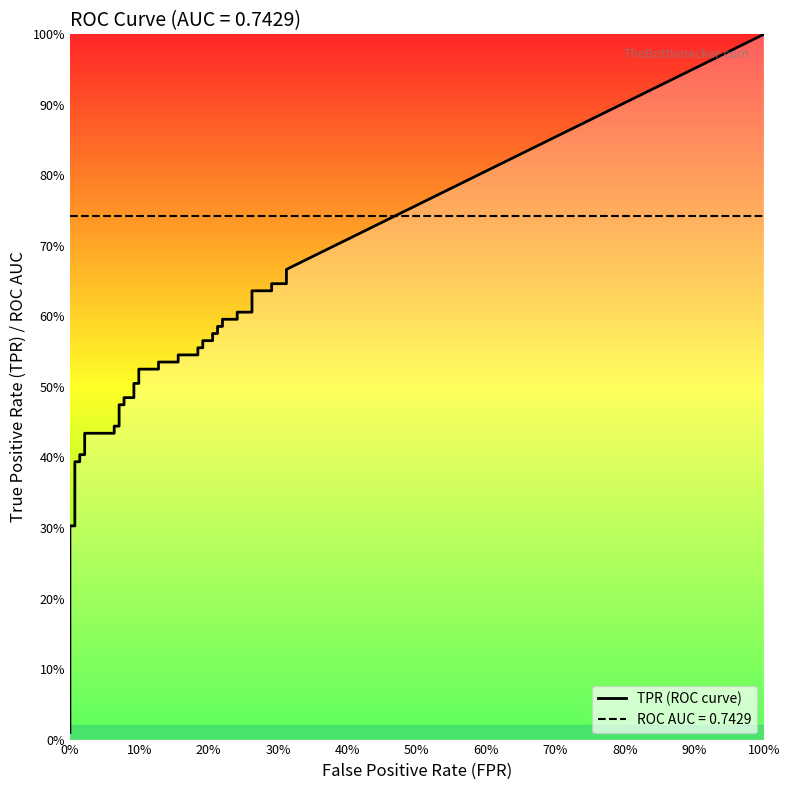

What position from the left is 26?

27